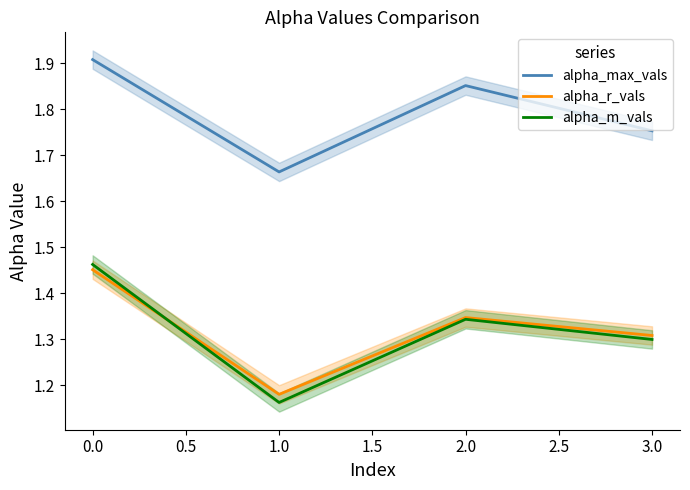

What is the difference between the second highest and minimum values in the alpha_m_vals series?

0.2